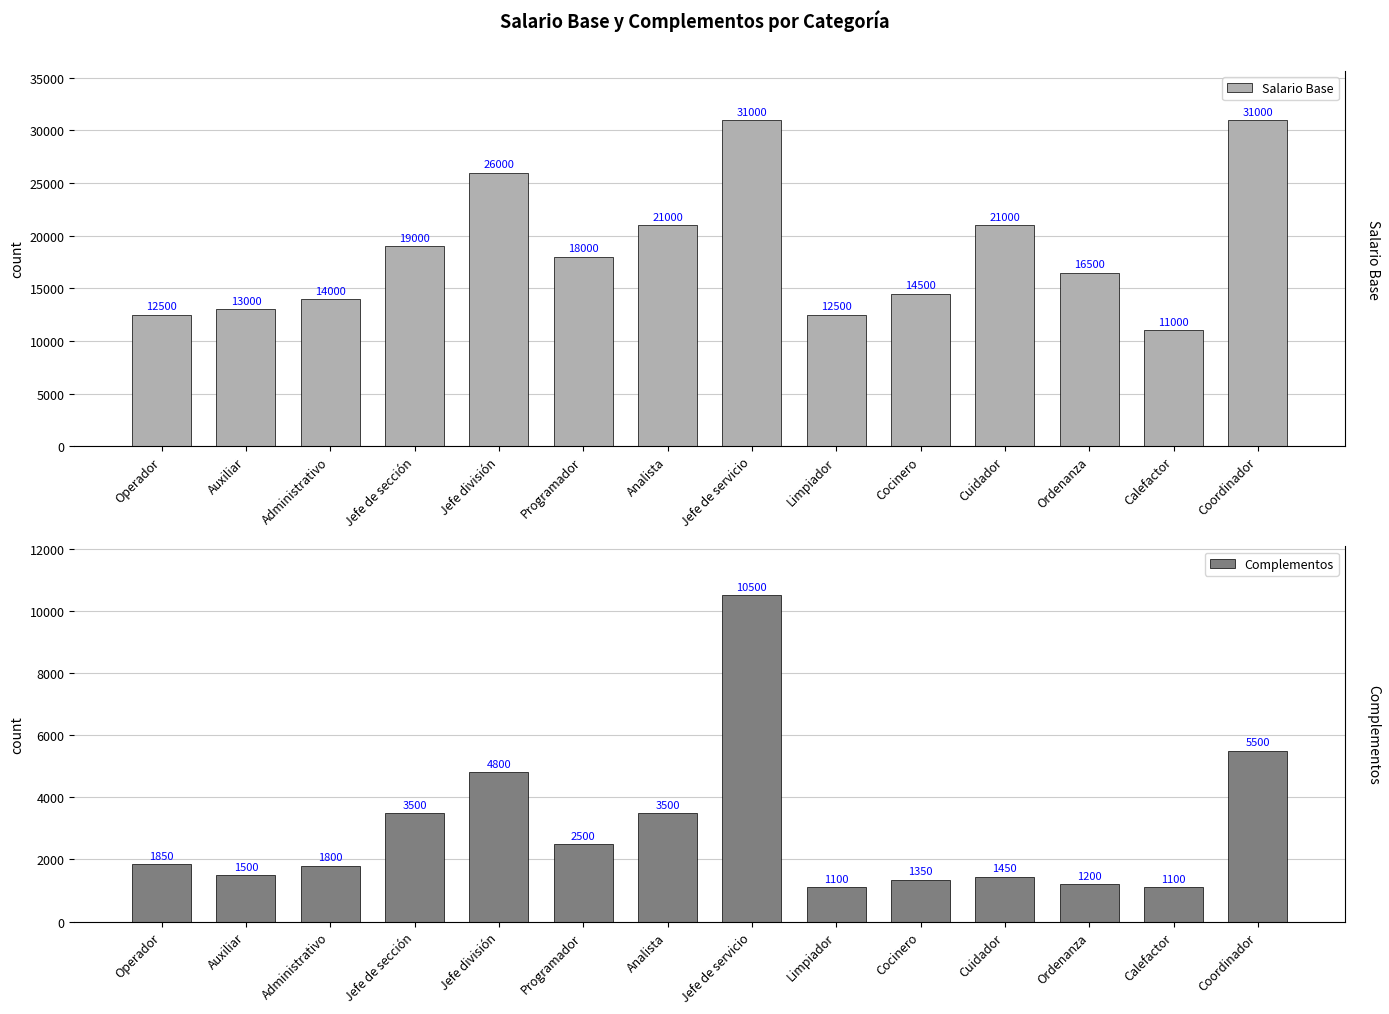

The value of Salario Base at Programador is 18000. True or false?

True